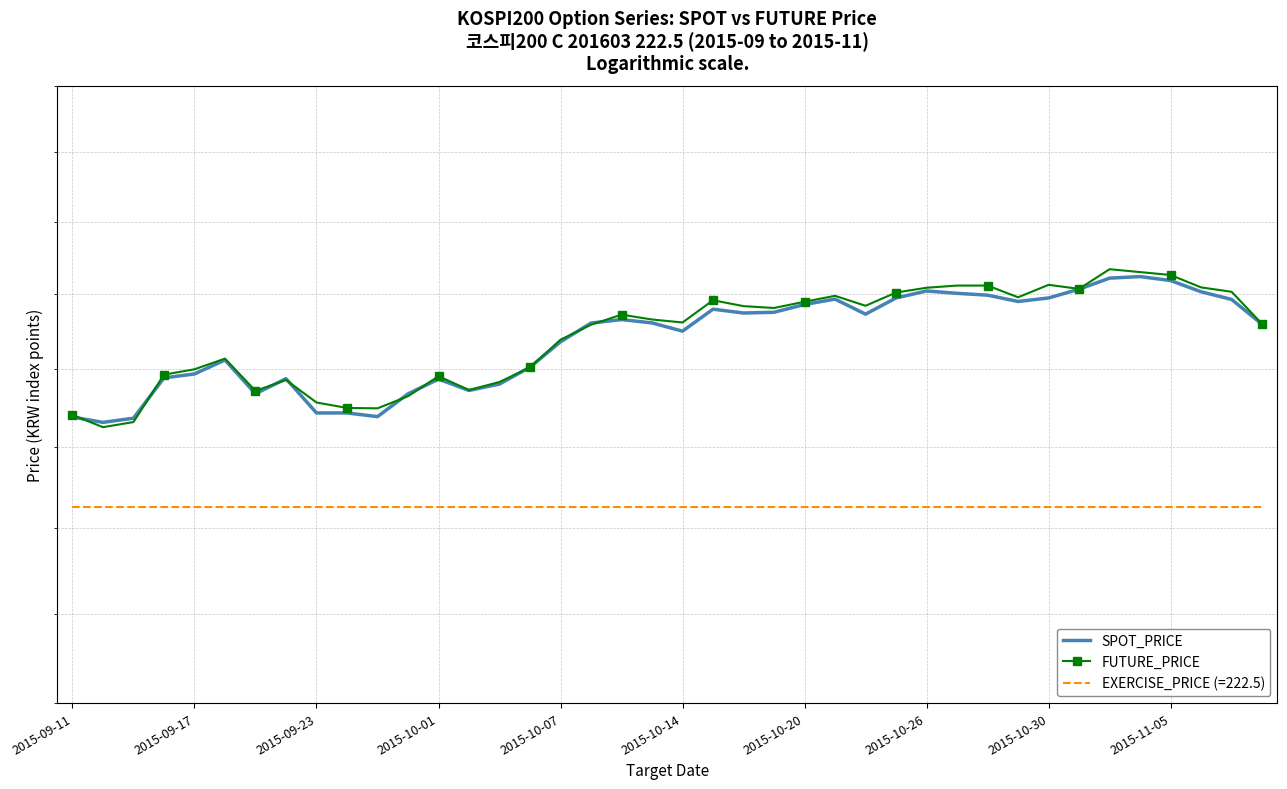

What is the difference between the maximum and minimum values in the SPOT_PRICE series?

19.3